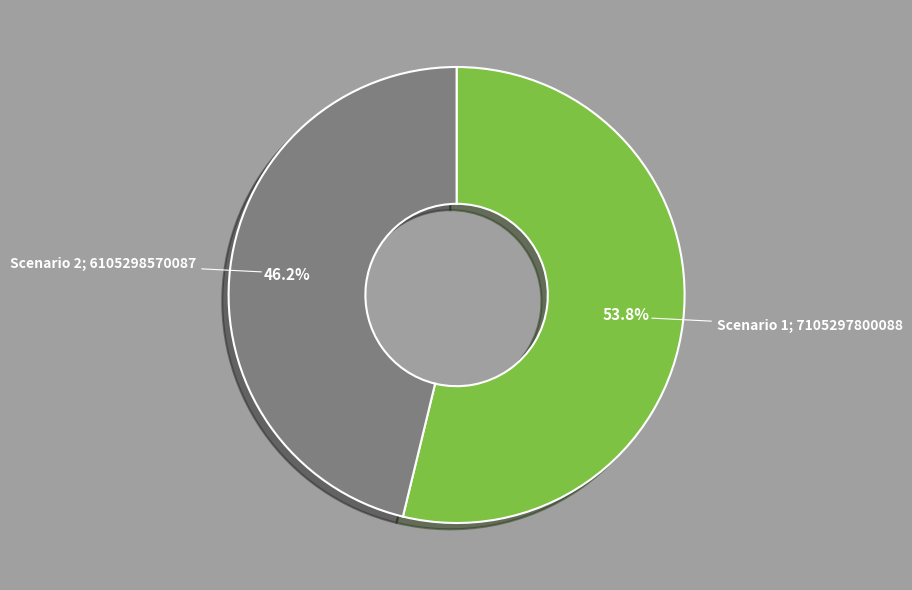

Does any single category account for the majority?

Yes